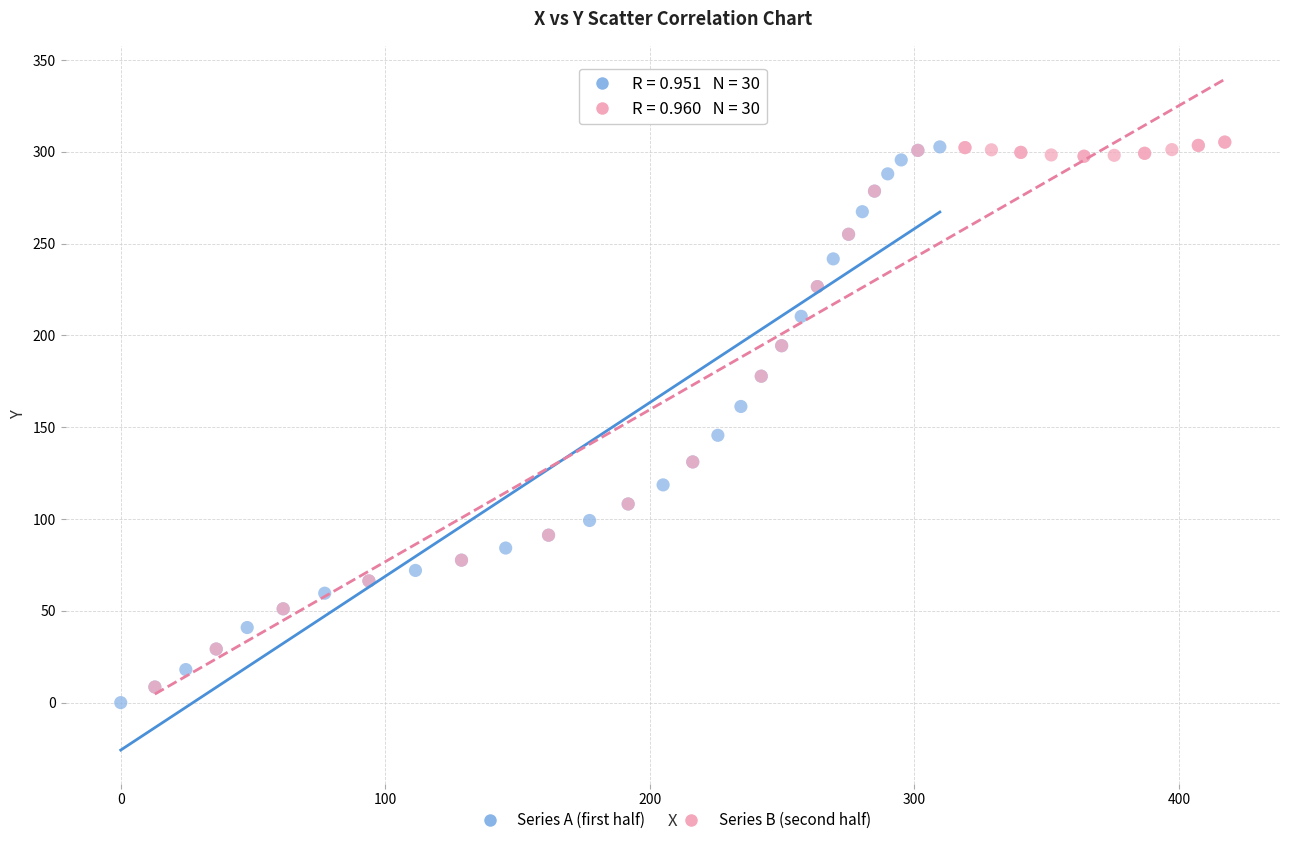

Which series has the largest Y range (max minus min)?

Series A (first half)